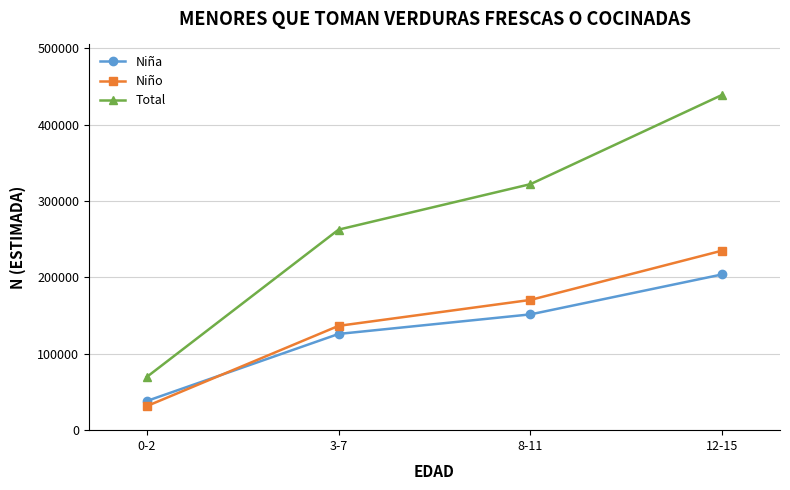

How many series are shown in this chart?

3